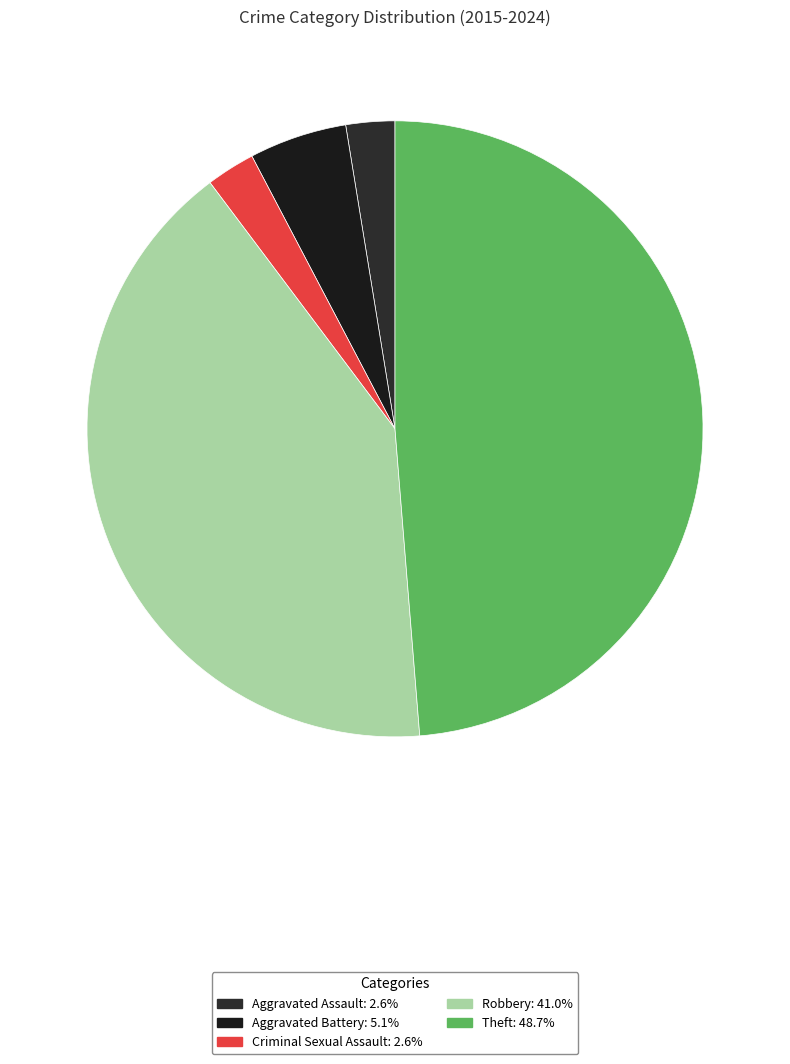

How many slices are in this pie chart?

5